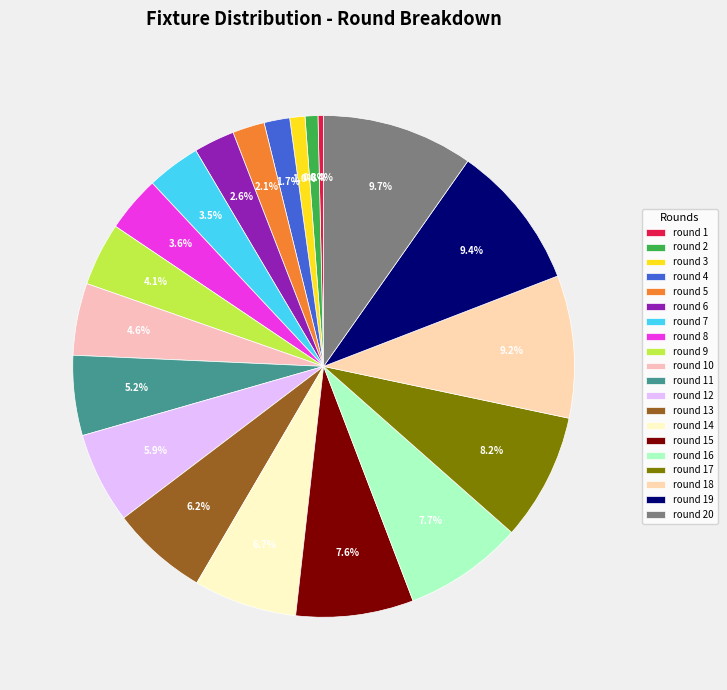

Is there a majority slice in this chart?

No